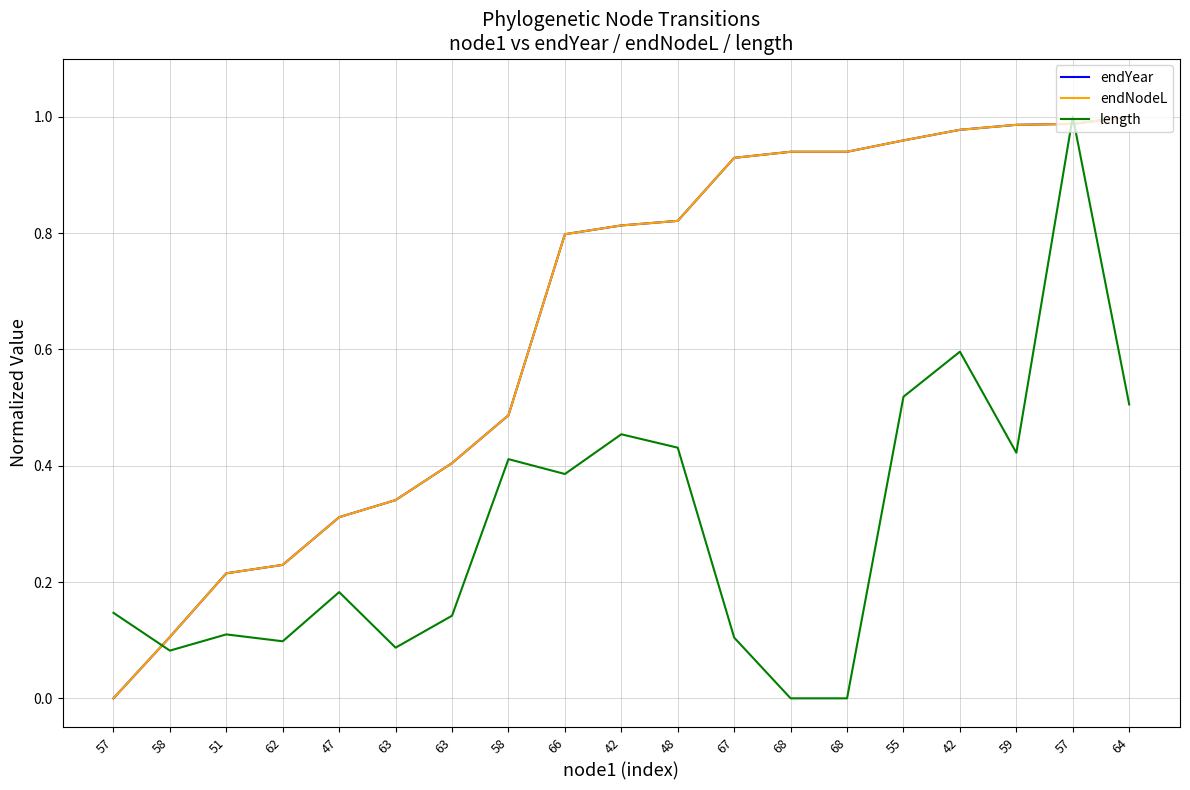

What is the difference between the second highest and second lowest values in the endYear series?

0.9